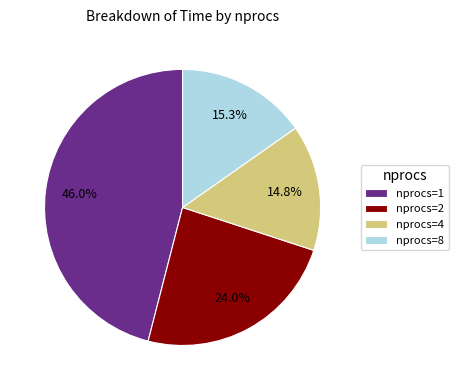

Does nprocs=8 represent more than half of the total?

No